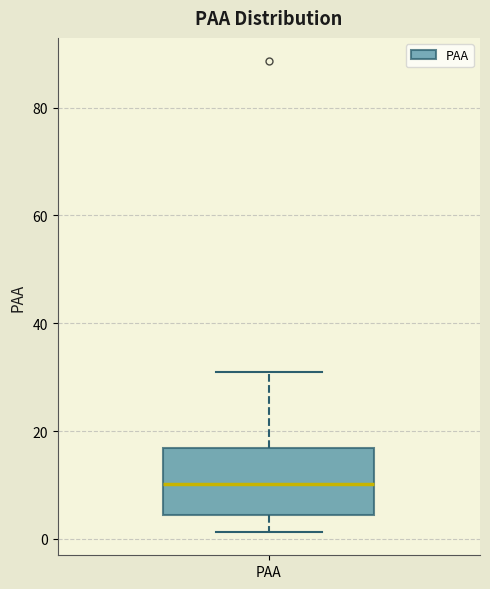

Read this box plot against the y-axis: the position of the median line, the range covered by the box, and the ends of both whiskers. The values are not printed on the chart, so give them approximately, as read against the axis.

median 10, box 4 to 16, whiskers 2 to 30